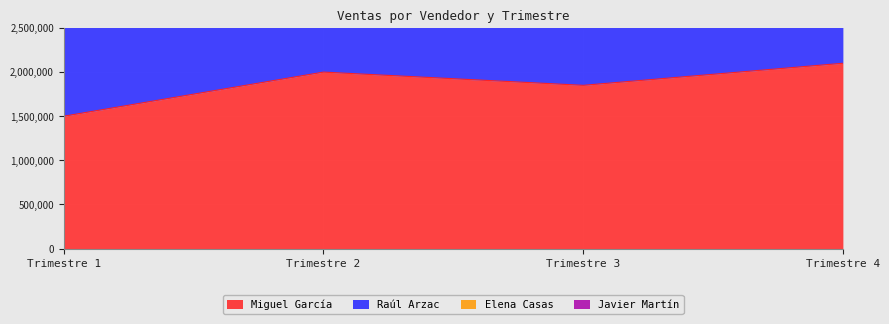

Is it true that Miguel García equals 2115346 at Trimestre 1?

False